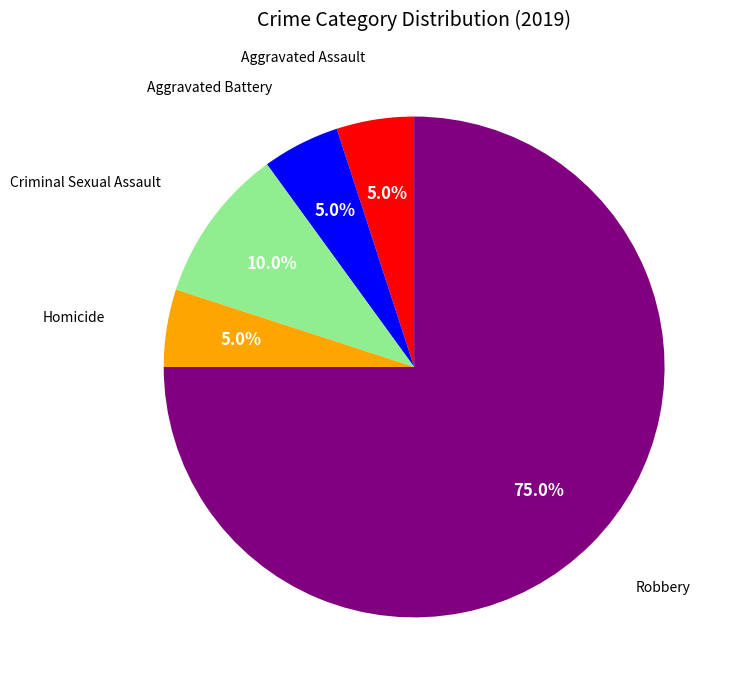

Is there a majority slice in this chart?

Yes